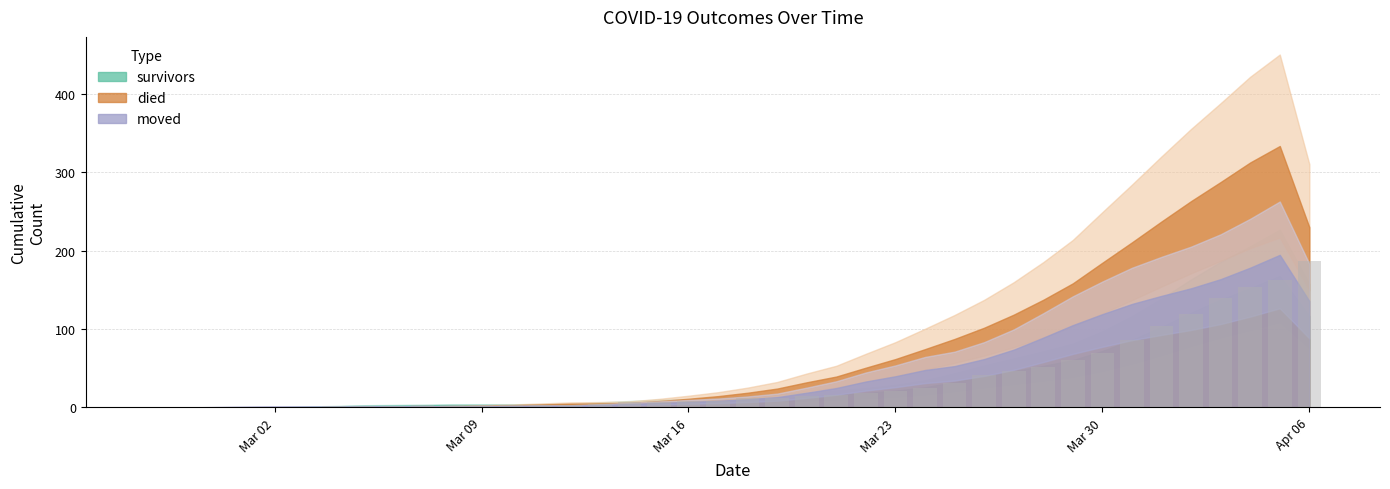

What is the maximum value shown in the chart?

187